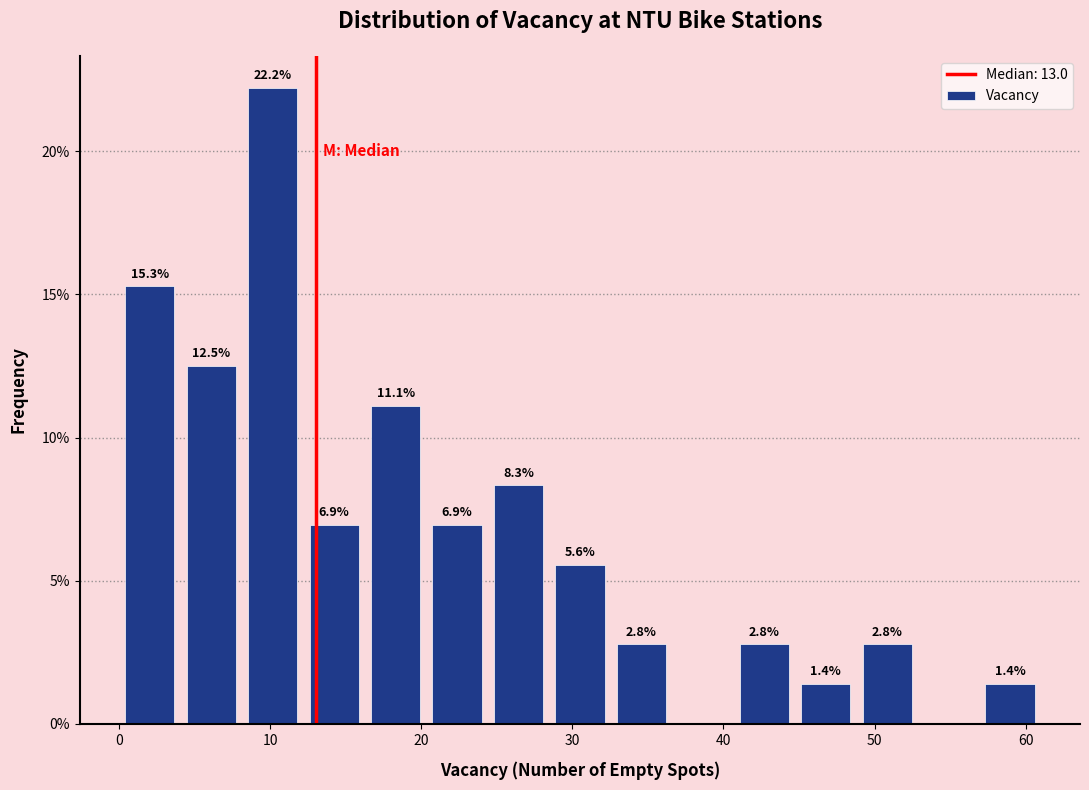

Which range on the x-axis has the tallest bar?

8 to 12